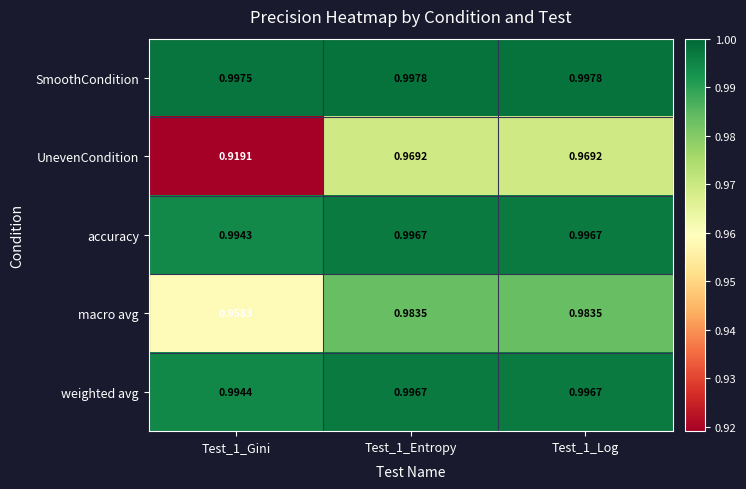

Is the value of macro avg at Test_1_Entropy greater than the value of accuracy at Test_1_Entropy?

No